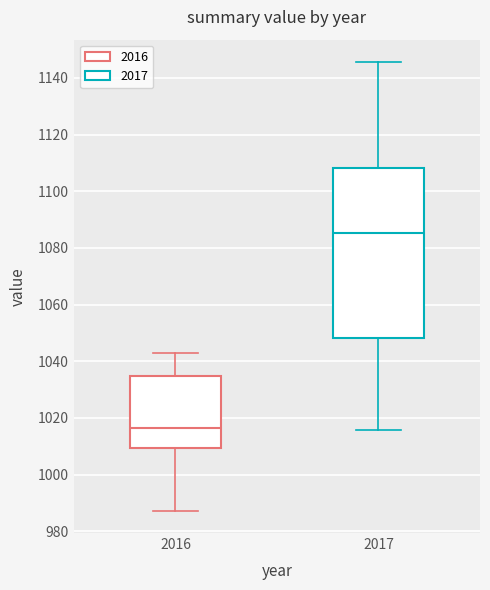

Where is the upper edge of the box at x = 2016 on the y-axis? The values are not printed on the chart, so give them approximately, as read against the axis.

1034